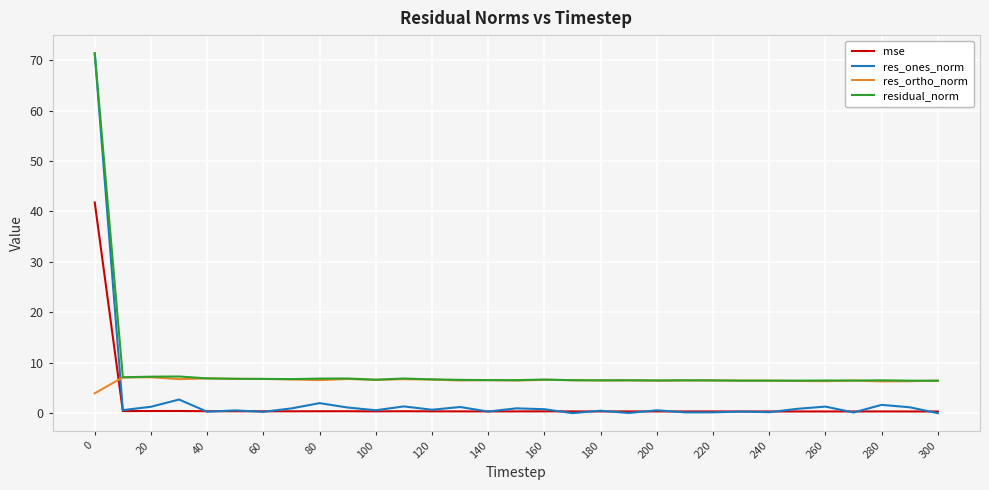

True or false: mse and res_ortho_norm intersect in this chart.

True